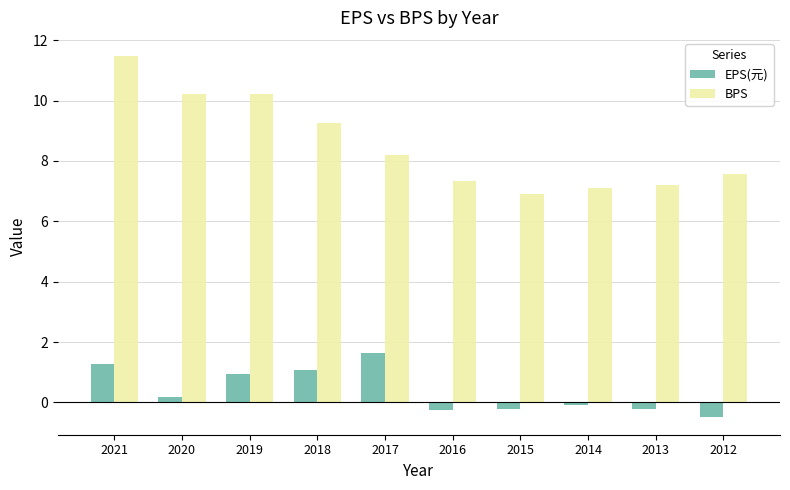

What is the value of the BPS bar at the 2nd from the left?

10.2